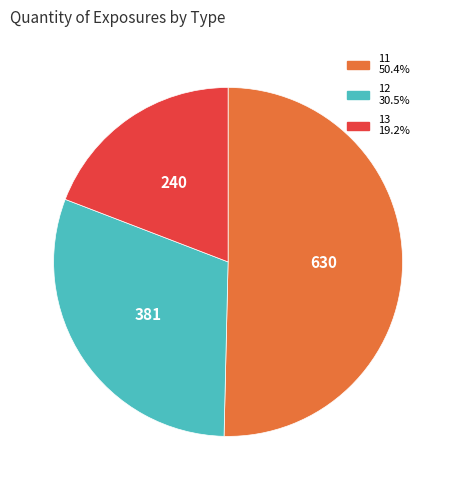

Which slice is the largest?

11